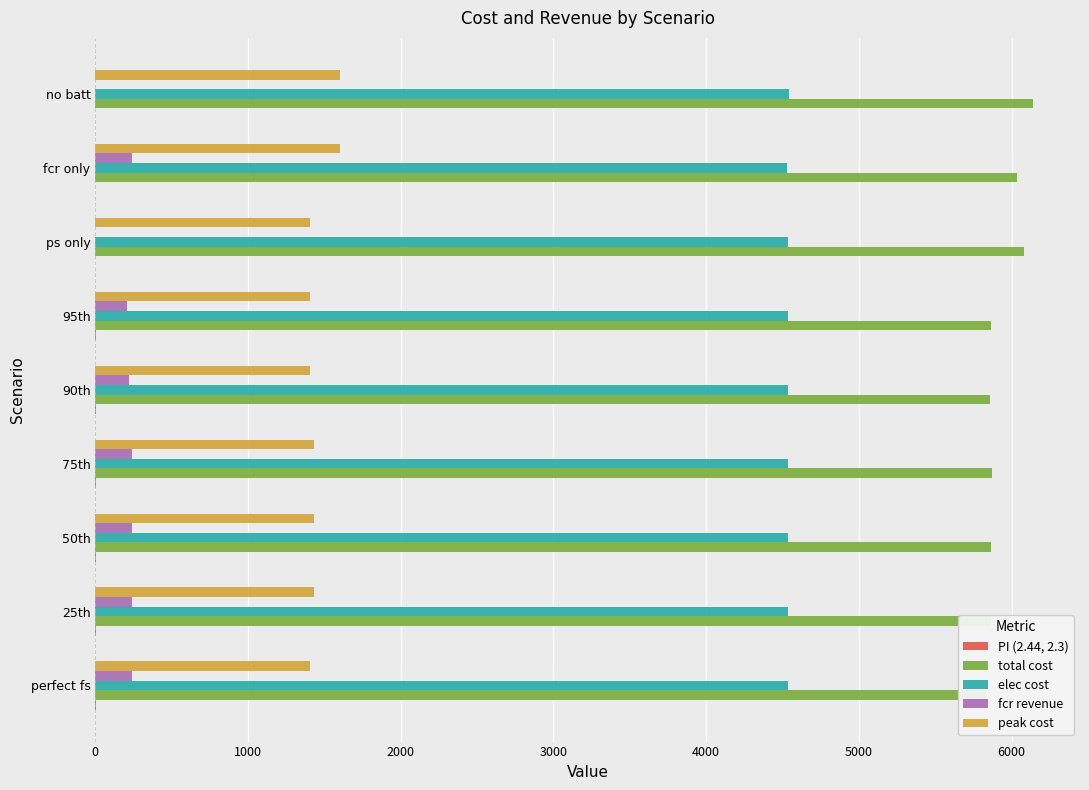

Is the value of fcr revenue at 25th greater than the value of peak cost at 75th?

No